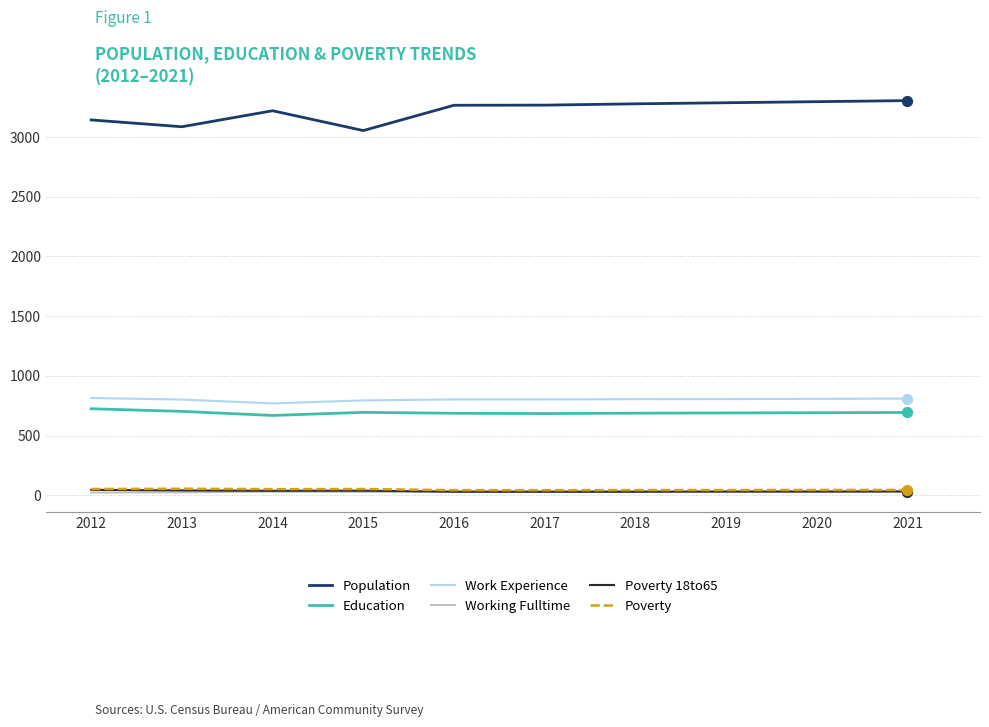

Which series has the largest range (max minus min)?

Population